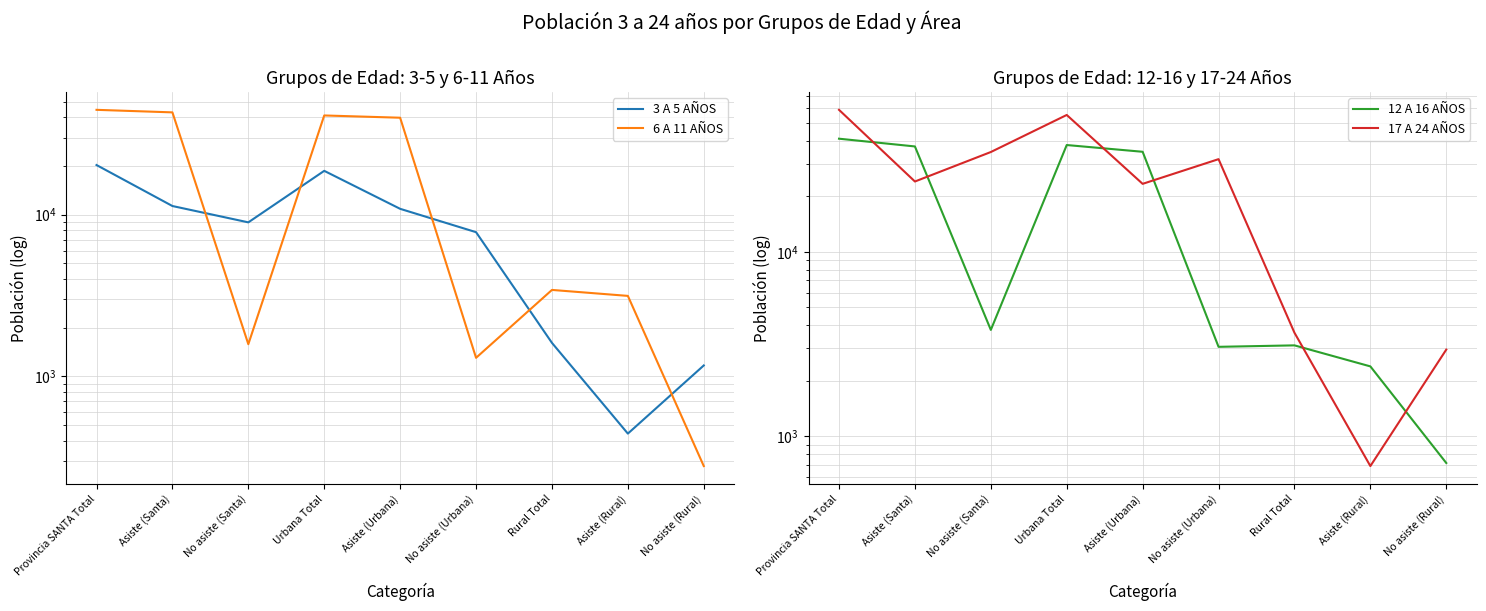

What is the difference between the 3 A 5 AÑOS values at Rural Total and Urbana Total?

17056